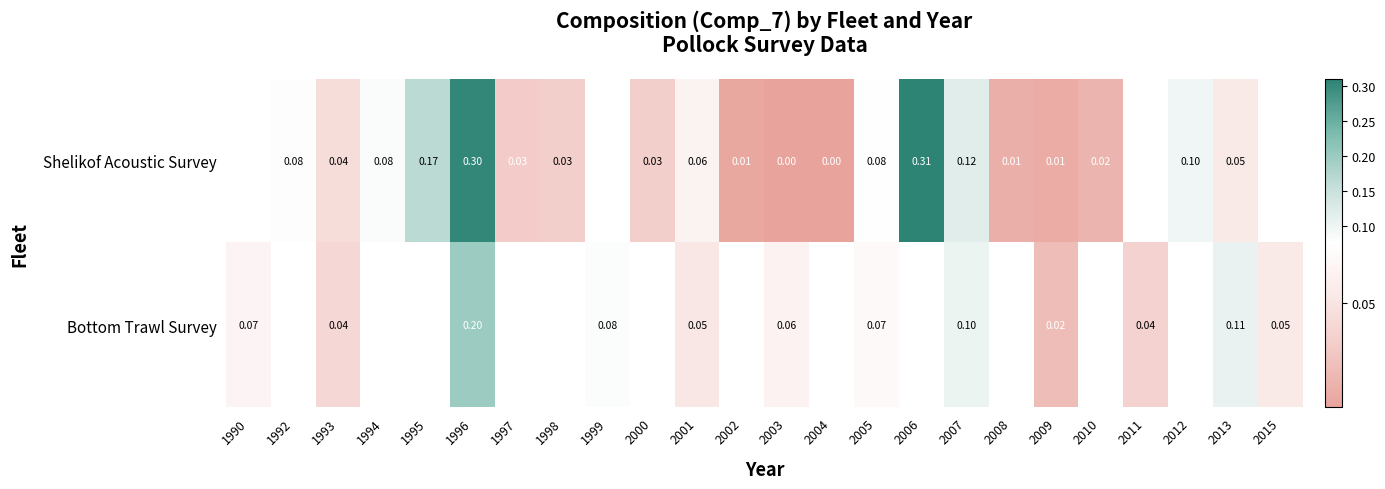

At 2013, list the series in order from smallest to largest.

Shelikof Acoustic Survey, Bottom Trawl Survey